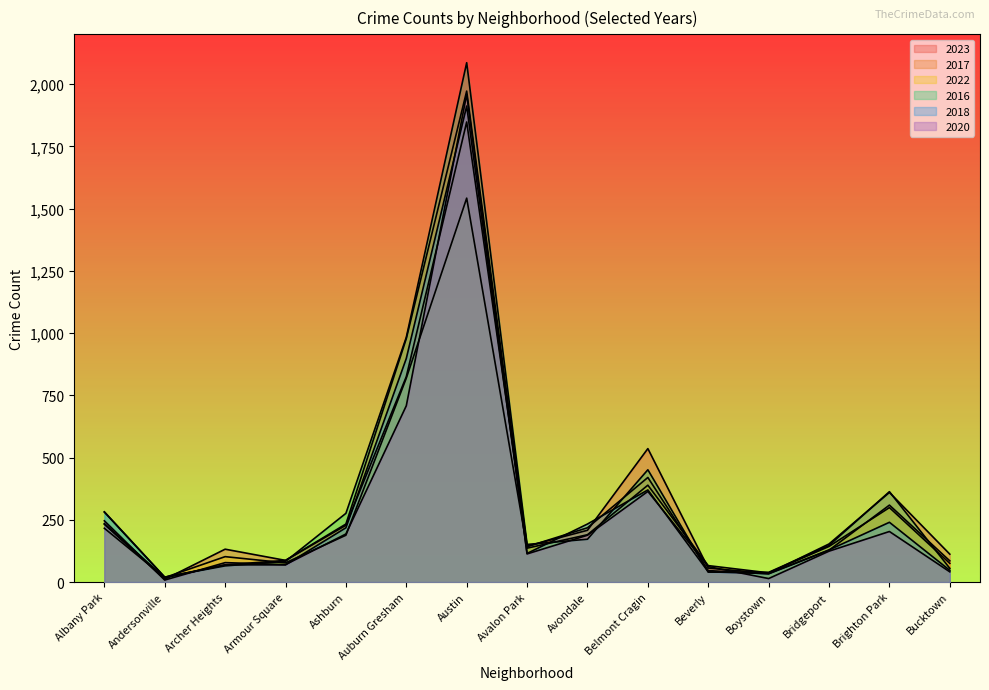

At which category is the sum across all series the highest?

Austin